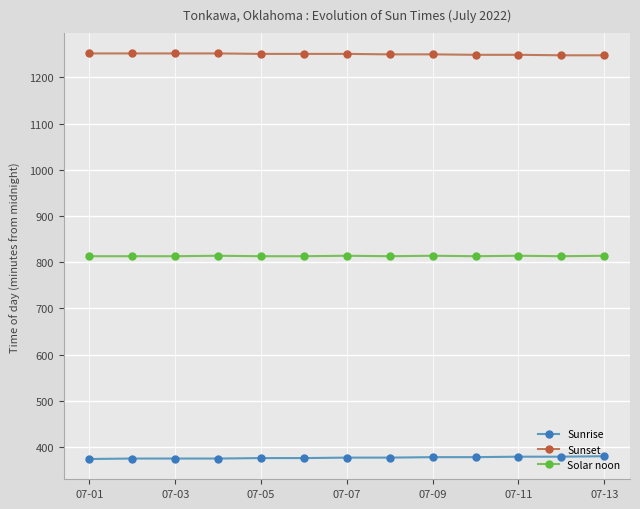

At how many categories does at least one series exceed 769?

13